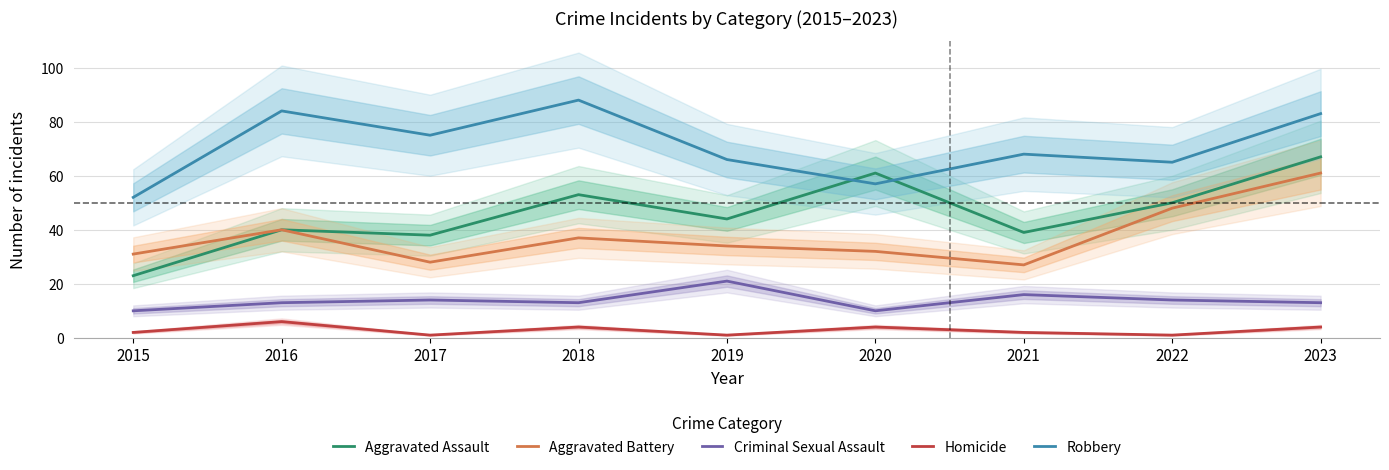

True or false: Robbery and Criminal Sexual Assault intersect in this chart.

False